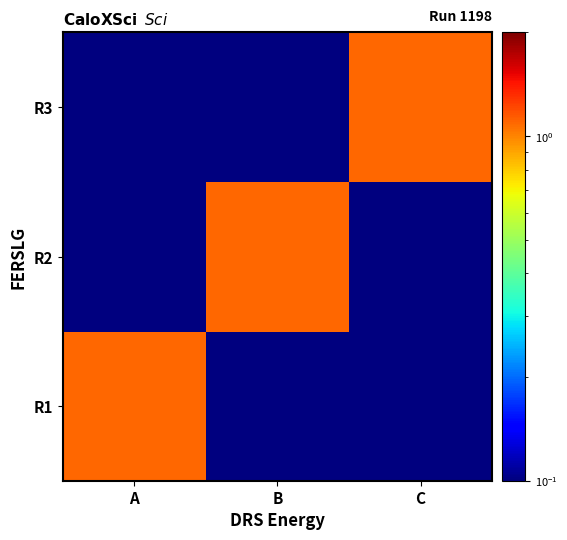

Reading left to right, list all the values displayed in this chart.

R1: A=1.1	B=0.1	C=0.1
R2: A=0.1	B=1.1	C=0.1
R3: A=0.1	B=0.1	C=1.1